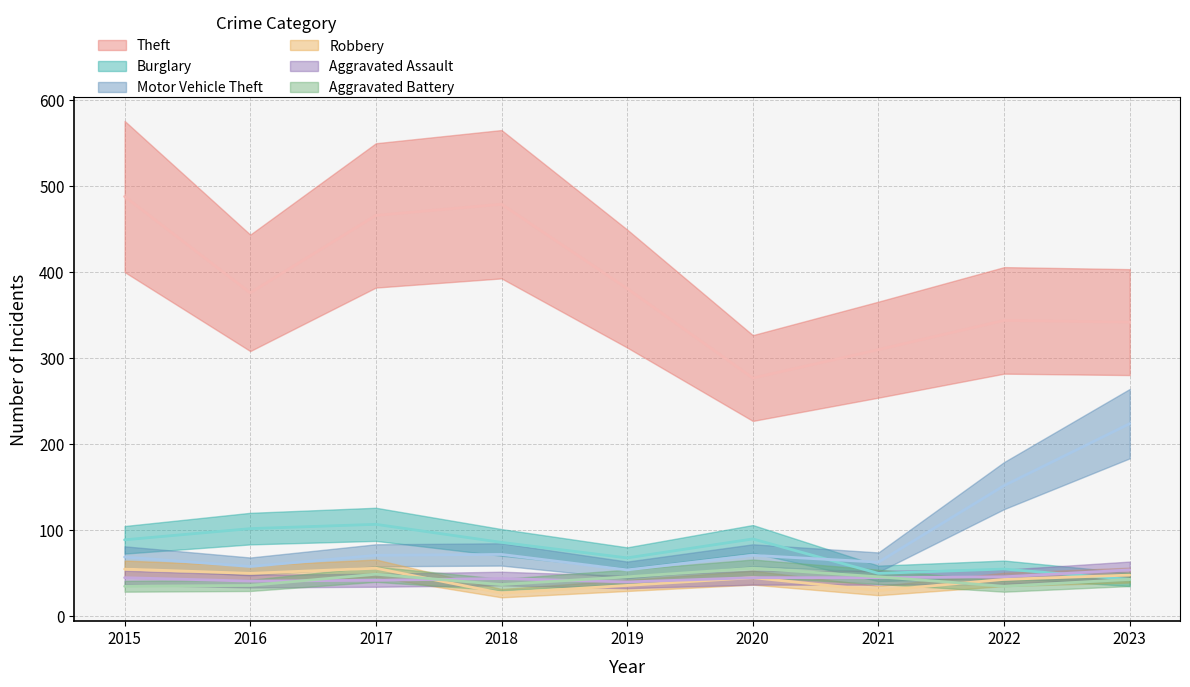

At which category is the sum across all series the highest?

2017